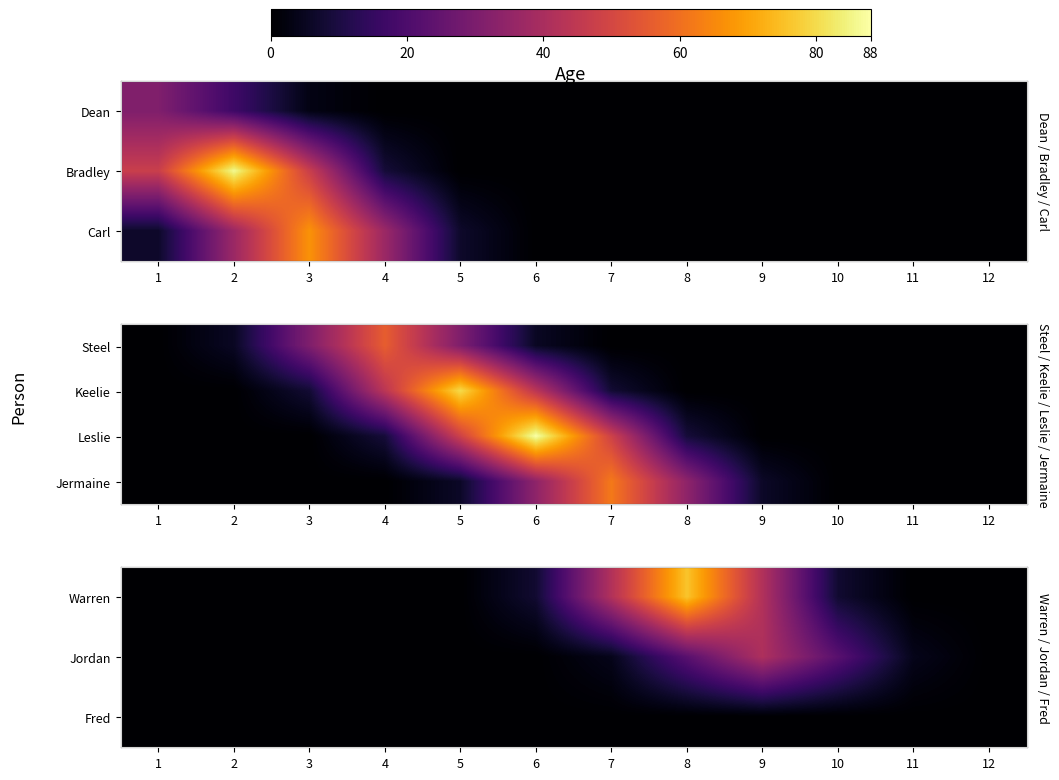

How many data points in Jordan are above 0?

5